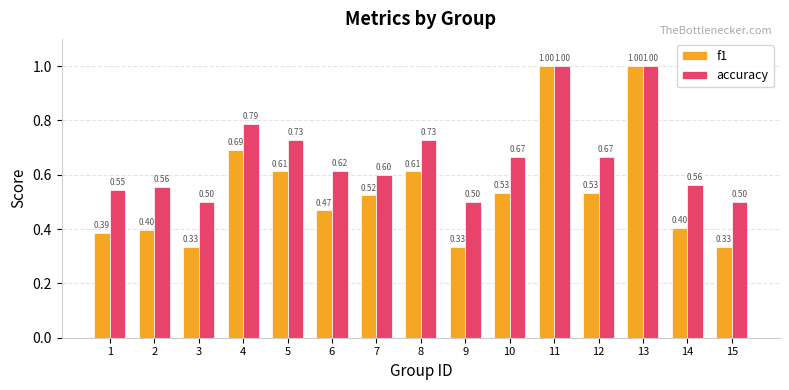

How many bars are there in total?

30